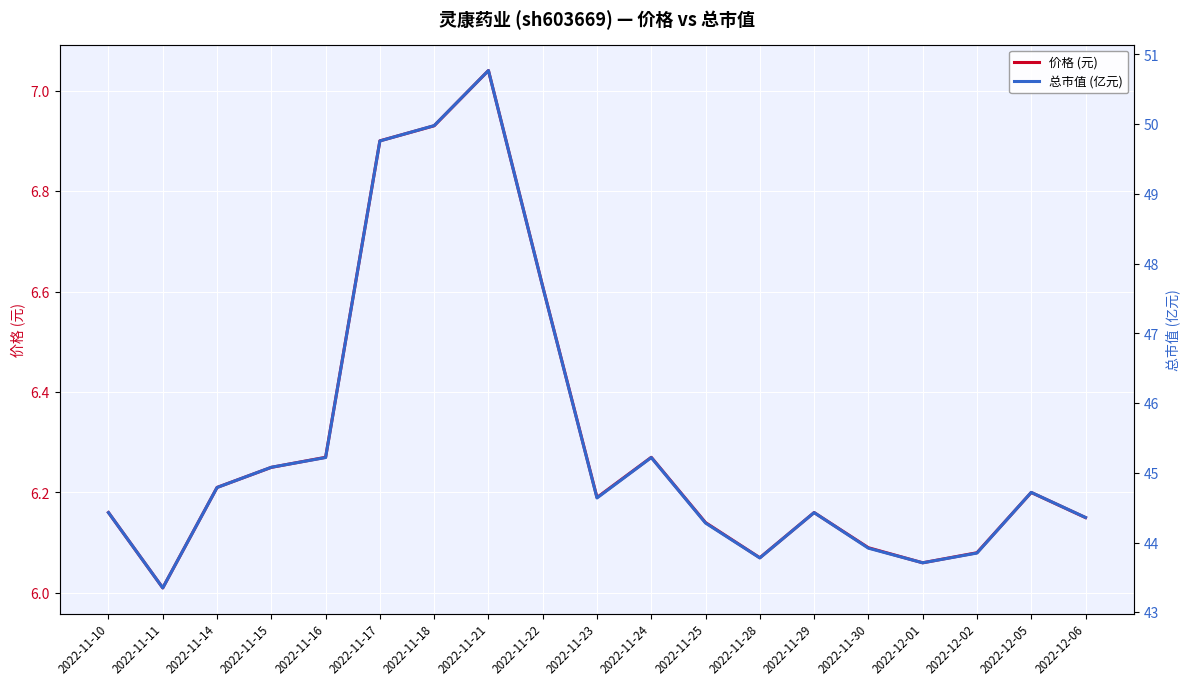

What position from the right is 2022-12-02?

3